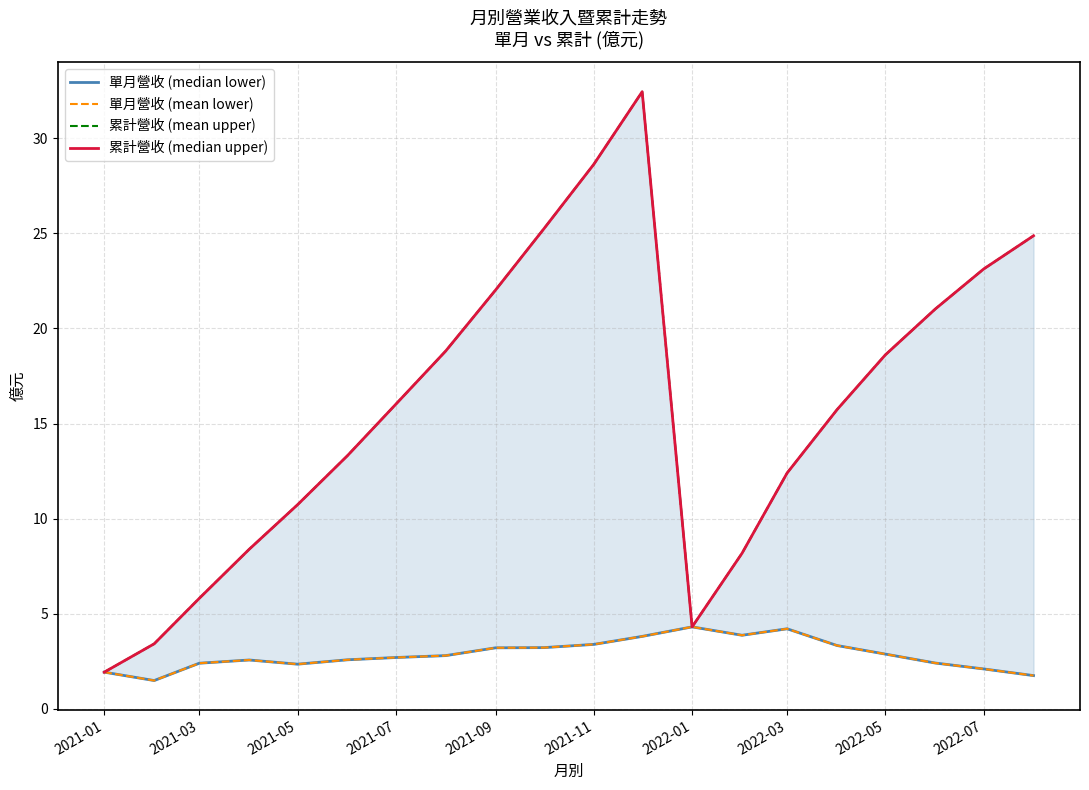

In 累計營收 (mean upper), how many points are lower than both neighbors (excluding endpoints)?

1